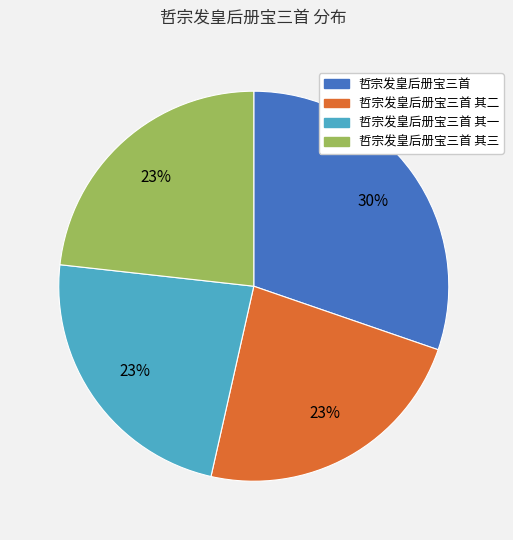

Is there any slice that represents more than half of the pie?

No